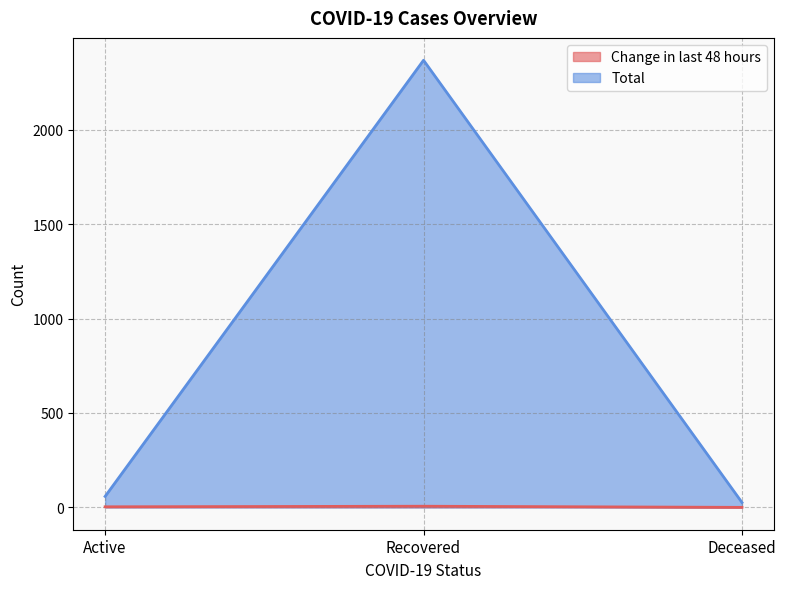

What is the difference between the maximum and minimum values in the Total series?

2343